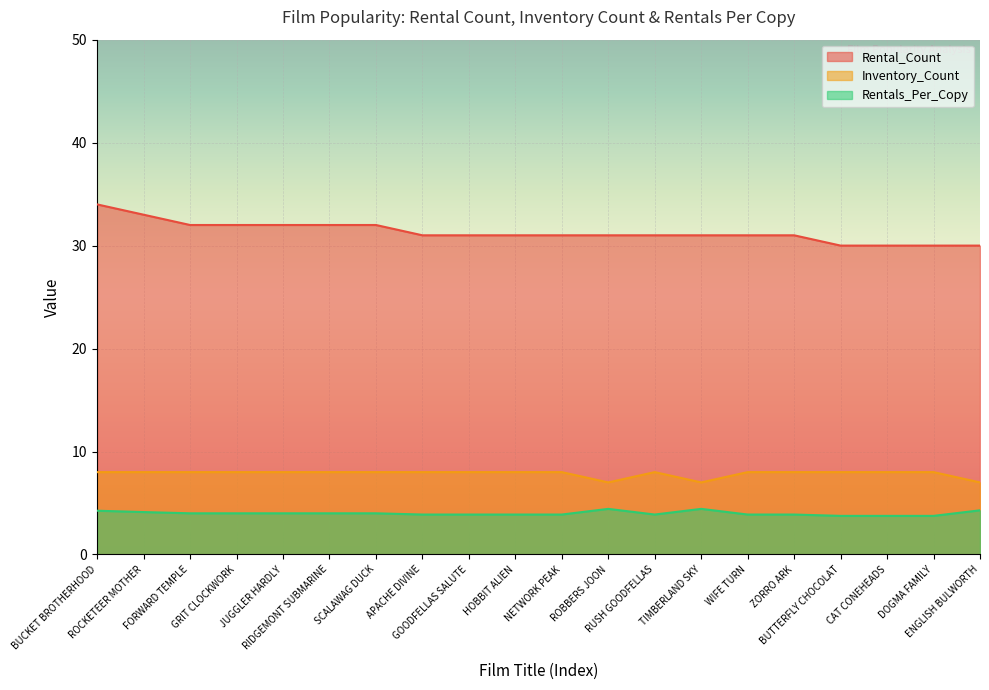

What is the highest value of the Inventory_Count series?

8.0